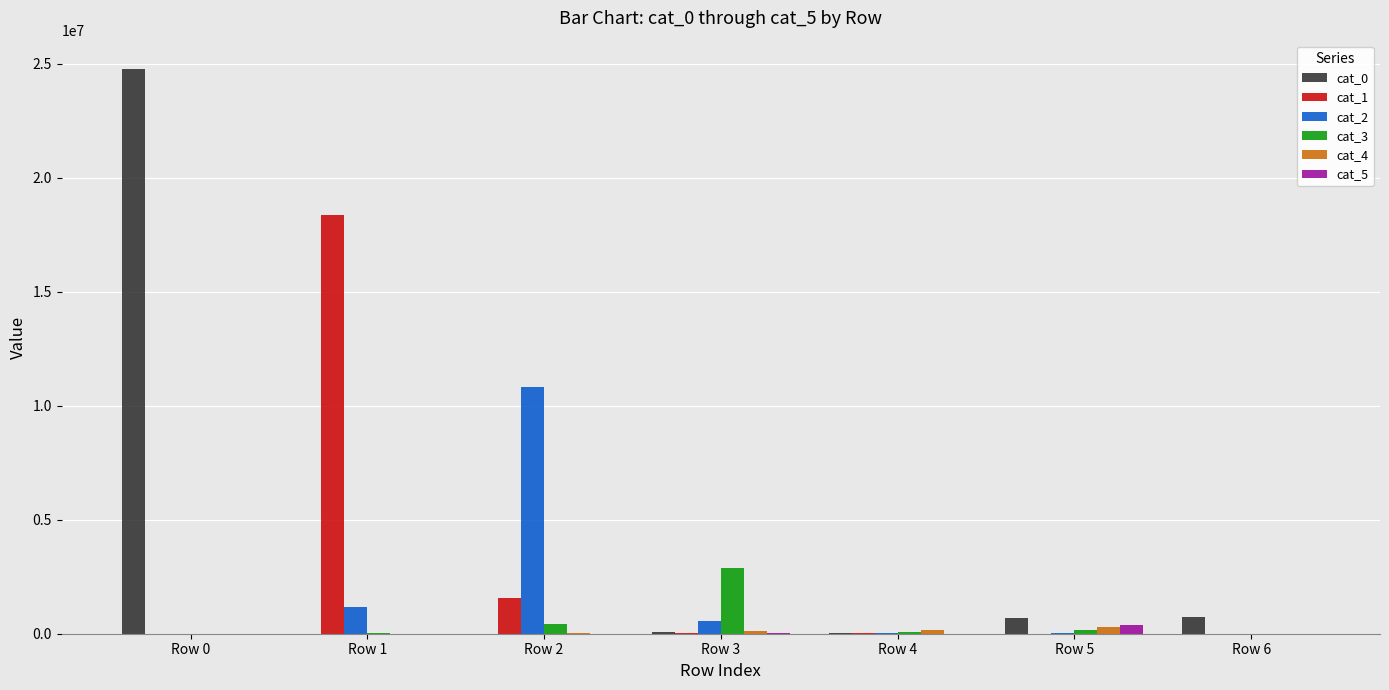

Is the value of cat_1 at Row 0 greater than the value of cat_0 at Row 0?

No